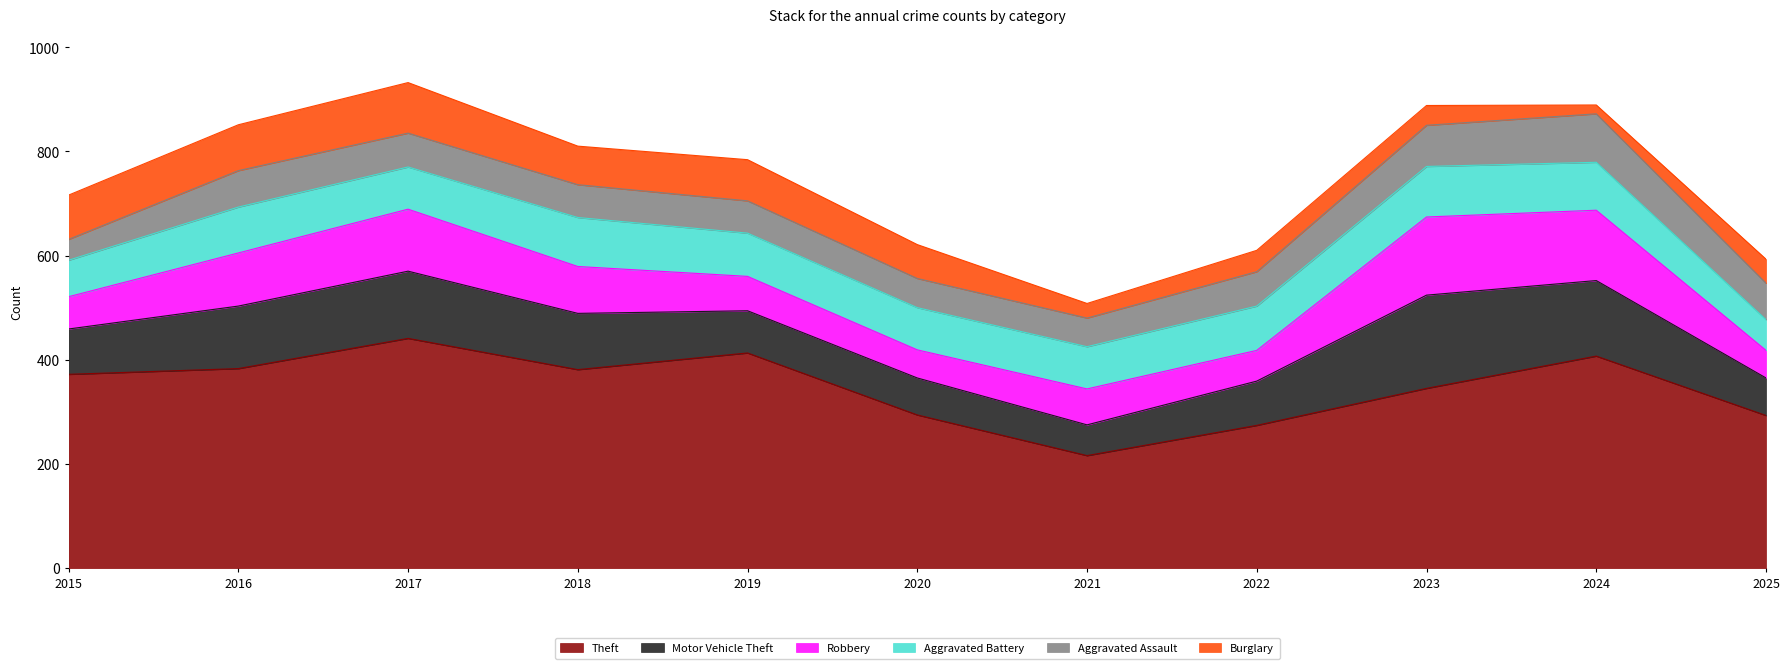

Reading right to left, extract all data points from this chart.

Theft: 293	407	345	274	216	294	413	381	441	383	372
Motor Vehicle Theft: 72	145	179	85	59	71	81	108	129	120	87
Robbery: 53	135	150	59	69	54	66	90	119	102	62
Aggravated Battery: 59	92	97	85	81	81	83	94	81	88	70
Aggravated Assault: 70	93	79	66	55	56	62	63	65	70	40
Burglary: 46	17	38	41	28	65	79	74	97	88	85